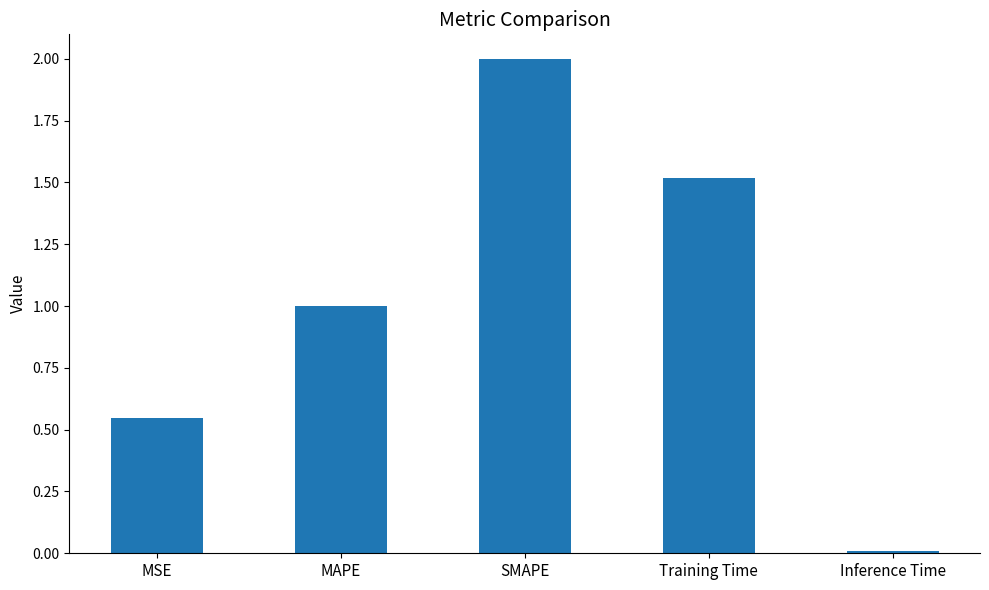

Rank the categories by value from highest to lowest.

SMAPE, Training Time, MAPE, MSE, Inference Time